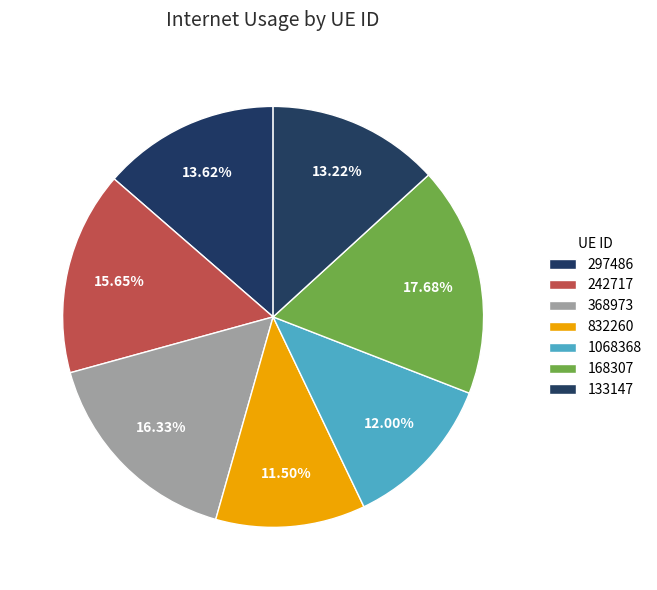

Rank the categories by value from lowest to highest.

832260, 1068368, 133147, 297486, 242717, 368973, 168307